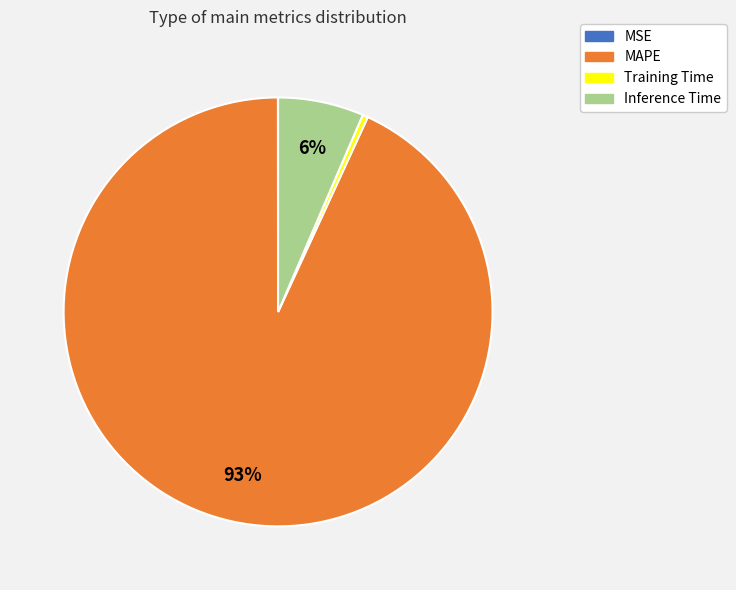

True or false: MAPE accounts for 86% of the total.

False